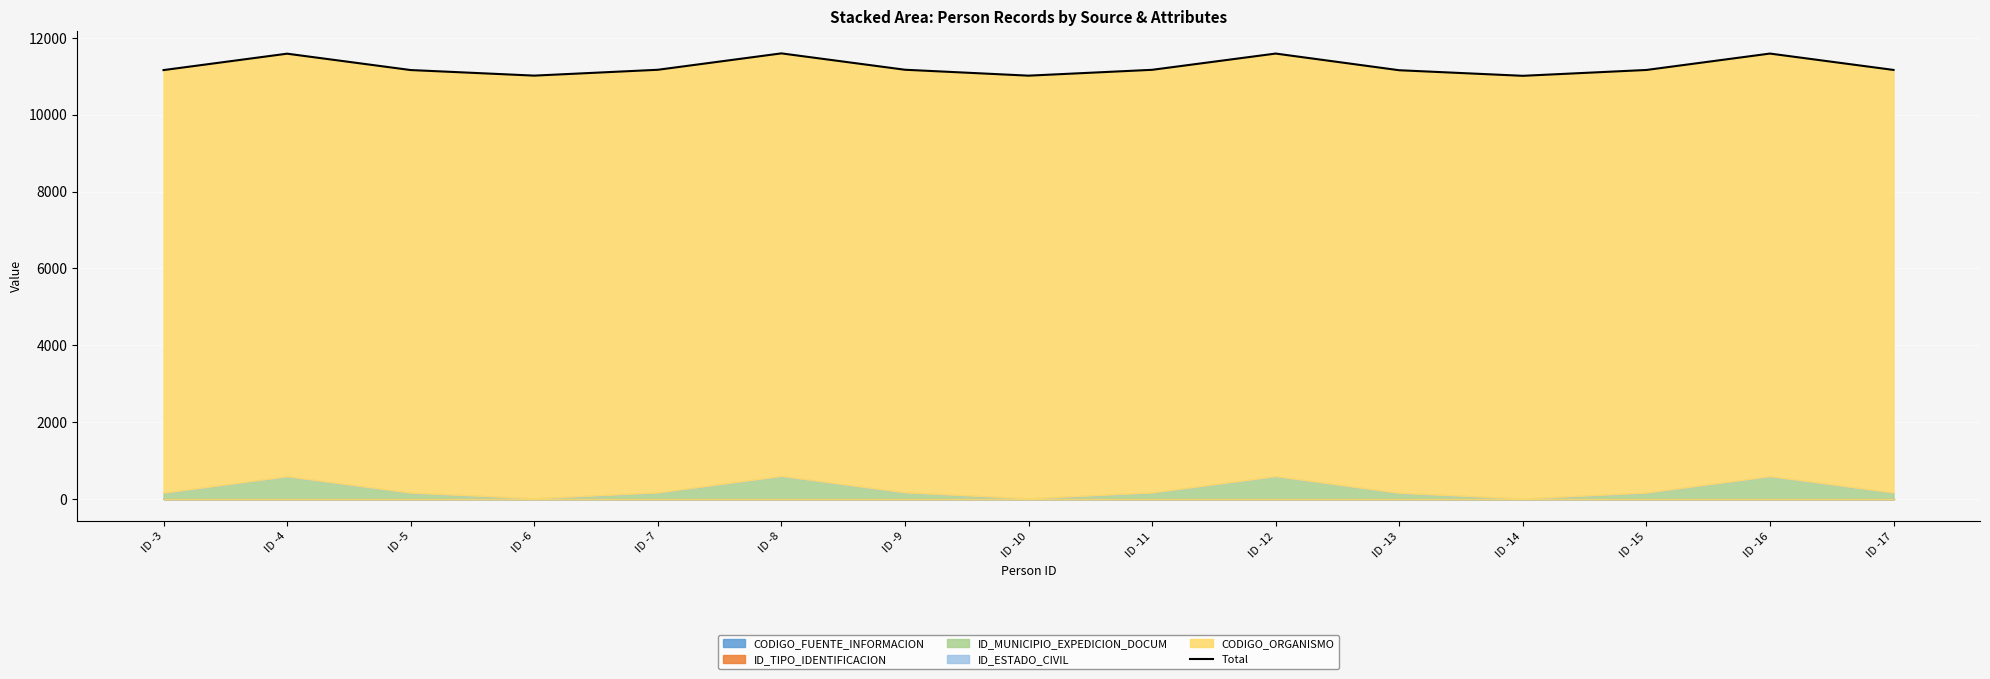

What is the change in value from ID -8 to ID -10?

-580